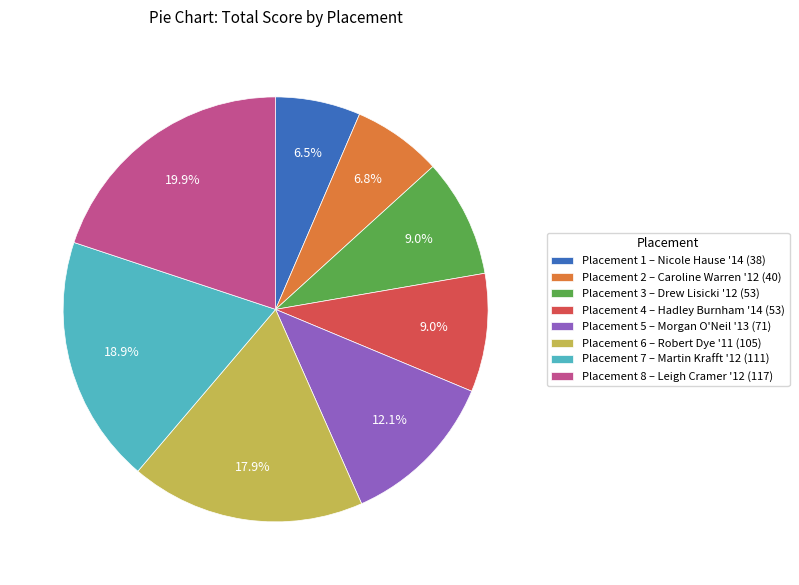

Count the number of slices in the pie.

8